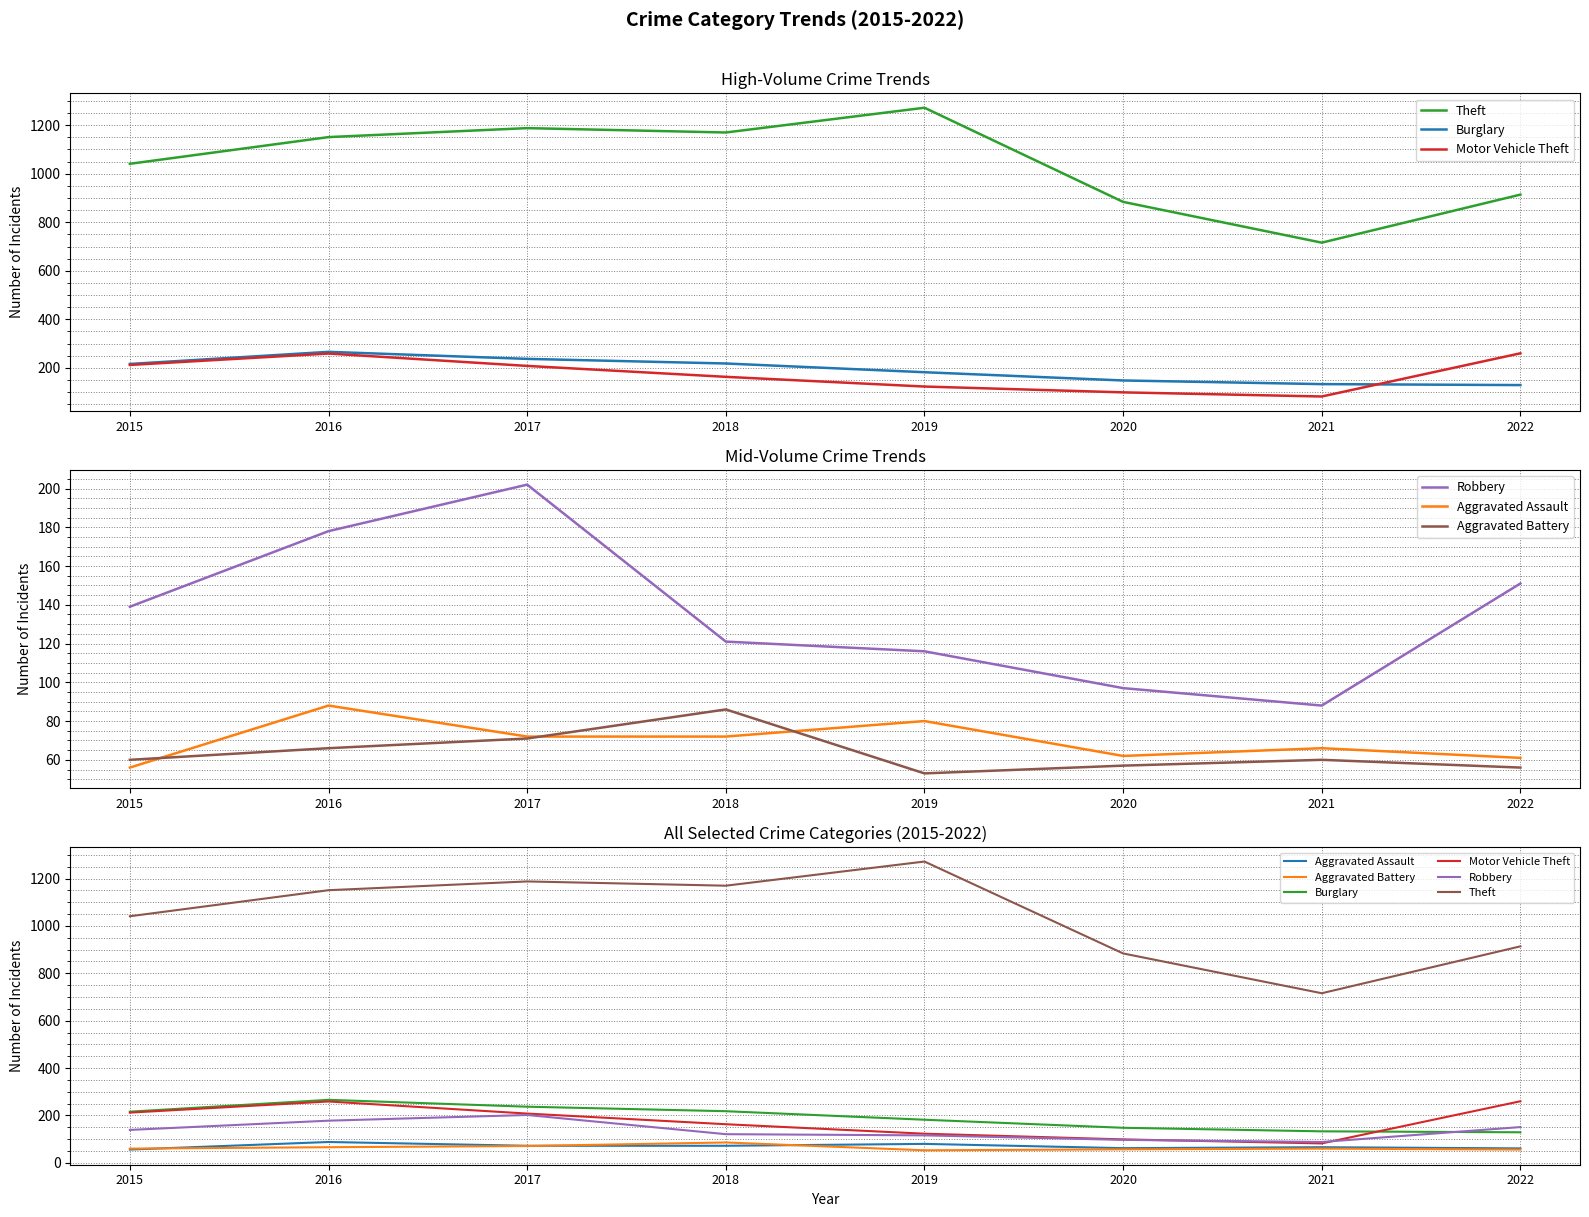

The Motor Vehicle Theft series shows 42 at 2019. True or false?

False